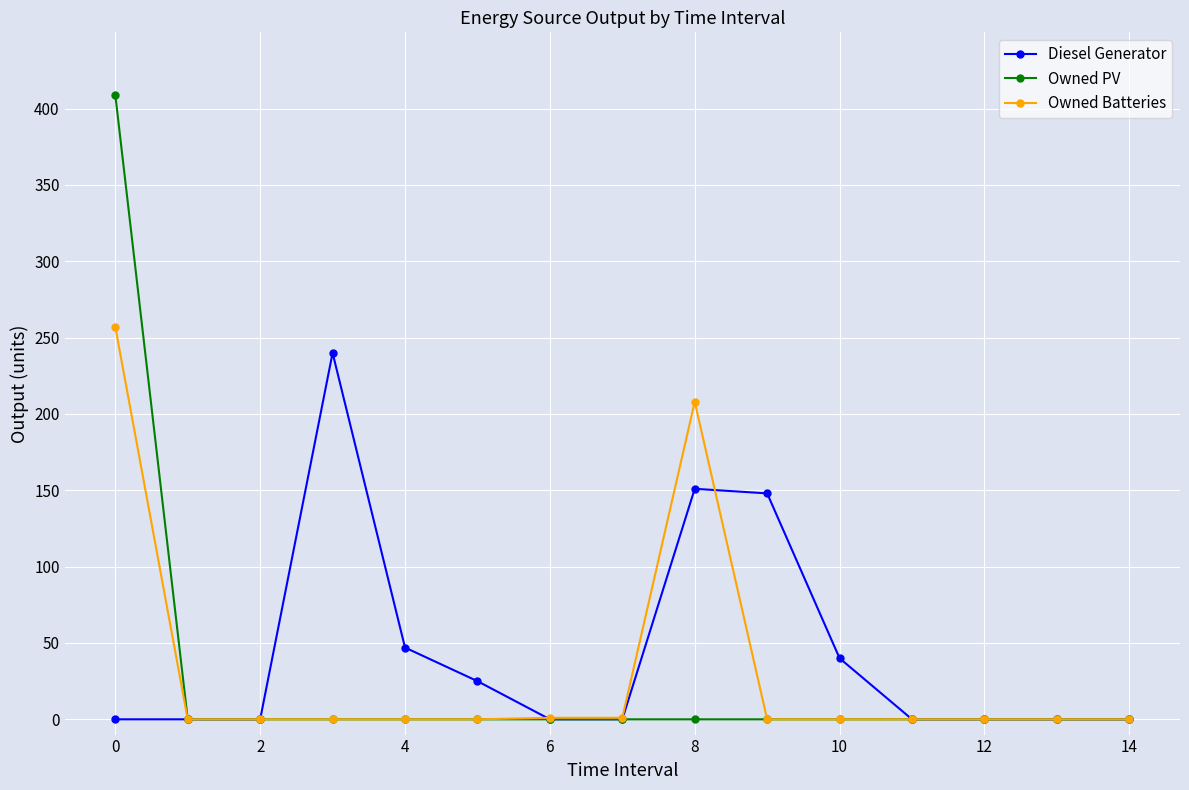

What are all the series names shown in the legend?

Diesel Generator, Owned PV, Owned Batteries